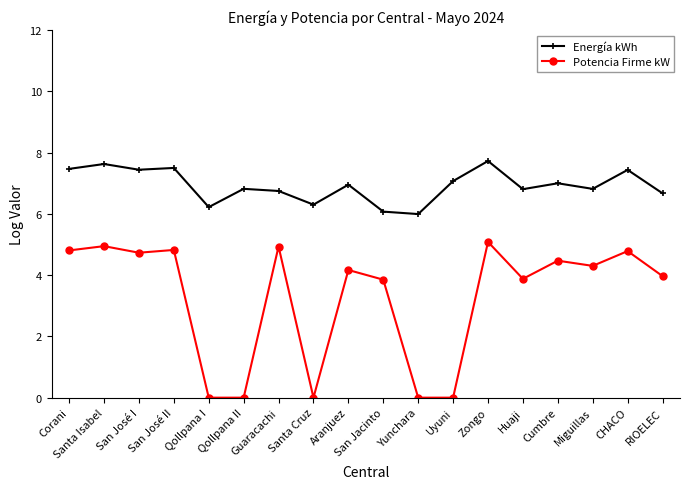

Rank the series by their average value, from highest to lowest.

Energía kWh, Potencia Firme kW